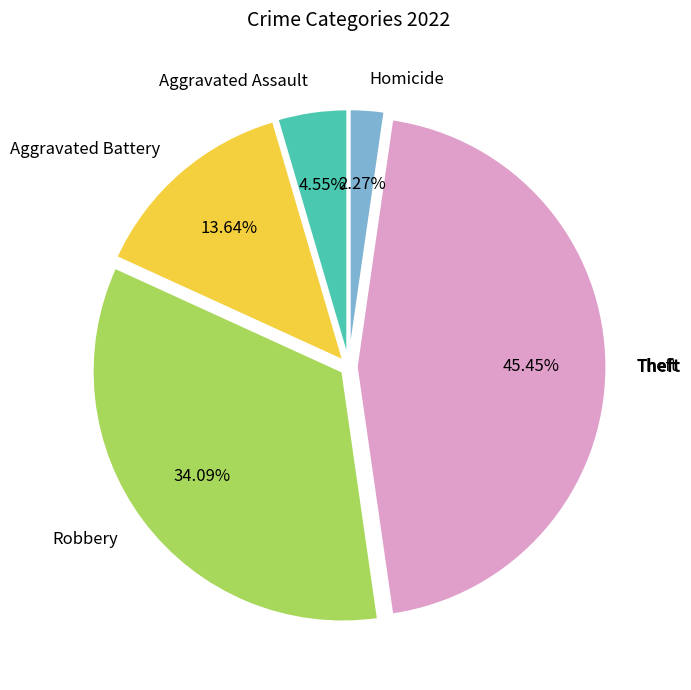

Does any single category account for the majority?

No